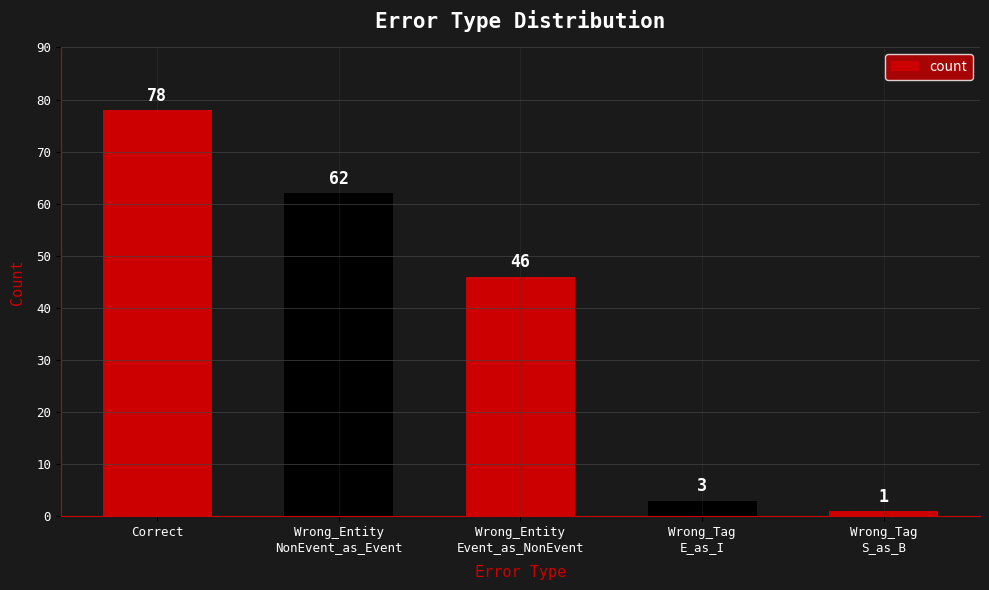

What is the ratio of the value at Wrong_Entity
Event_as_NonEvent to the value at Wrong_Tag
S_as_B?

46.0